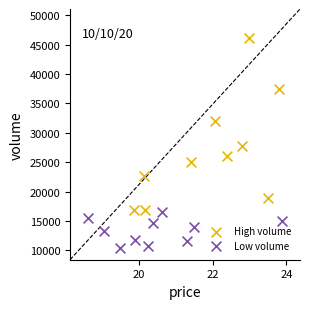

Which series reaches the minimum Y coordinate?

Low volume